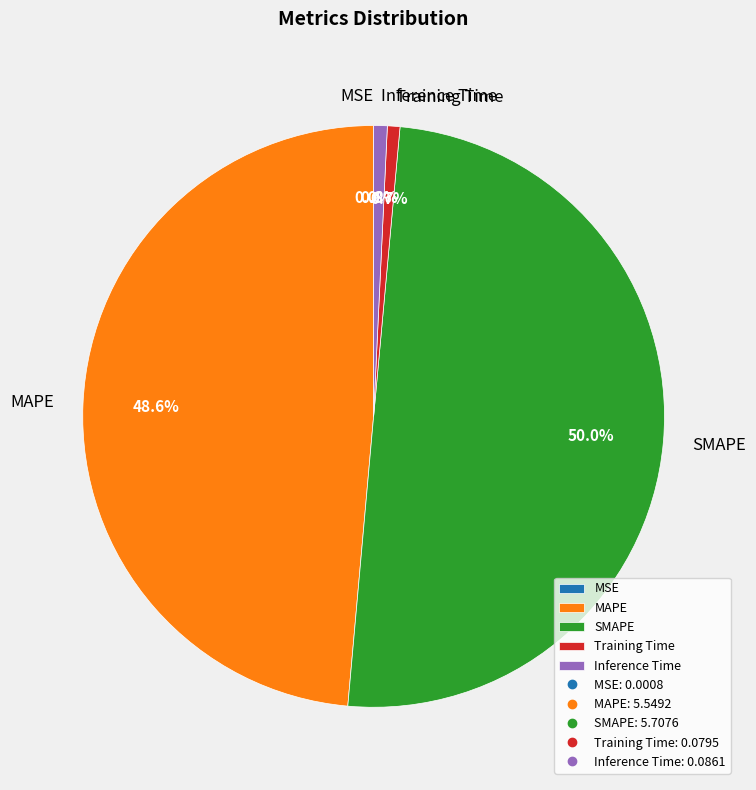

To the nearest percent, what percentage of the pie is MAPE?

49%